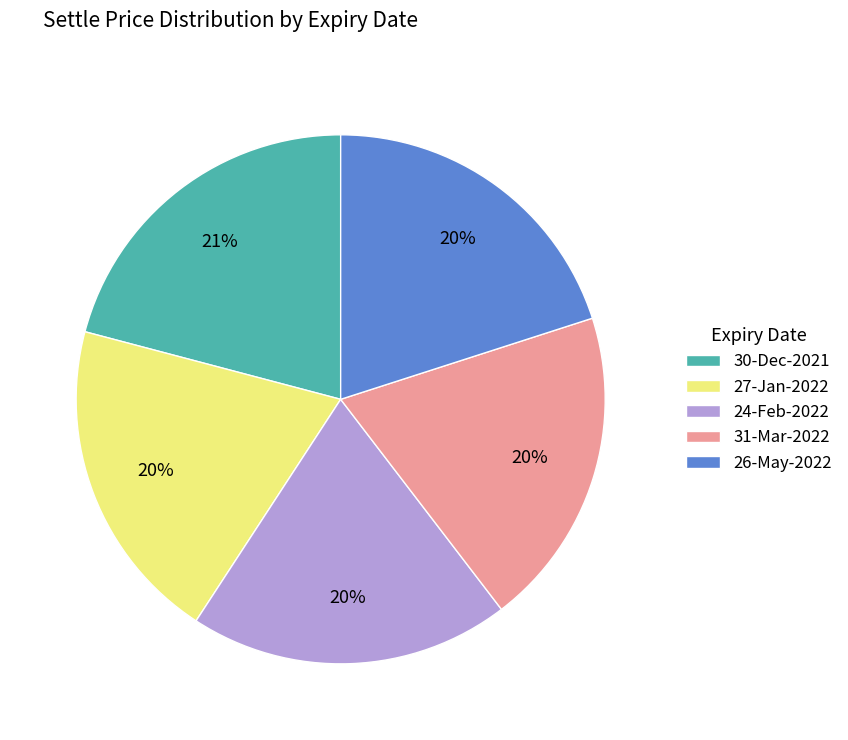

What is the largest slice in the pie chart?

30-Dec-2021